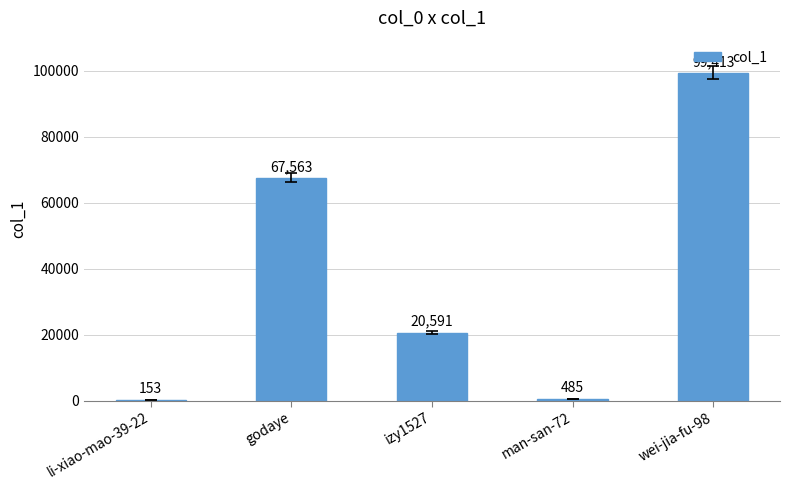

Which label corresponds to the largest value in the chart?

wei-jia-fu-98